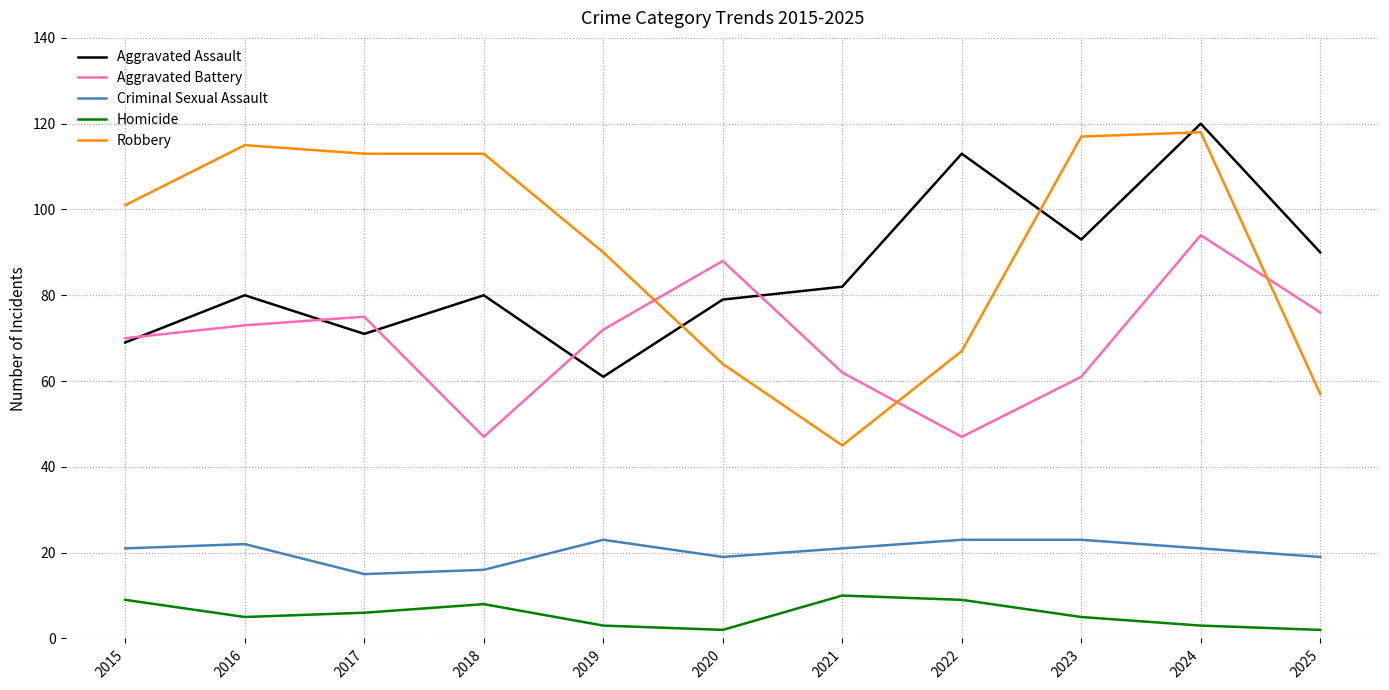

True or false: Criminal Sexual Assault and Robbery intersect in this chart.

False